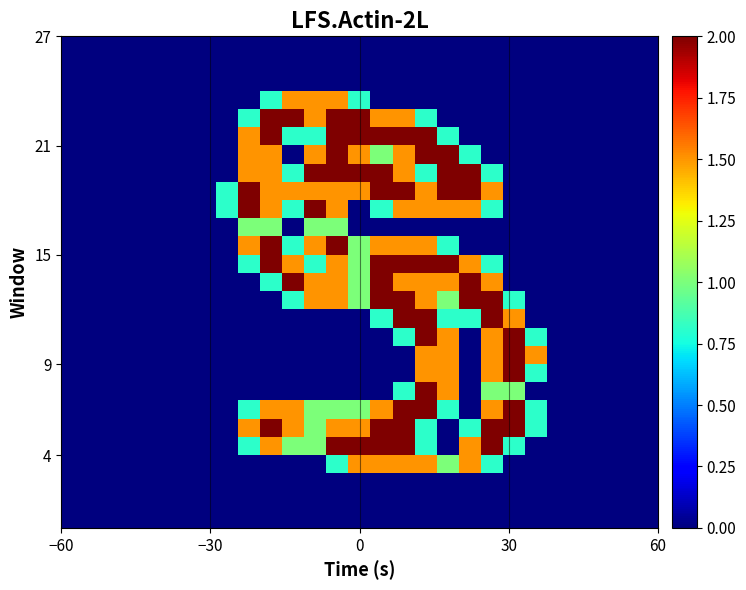

At how many categories does at least one series exceed 1?

14